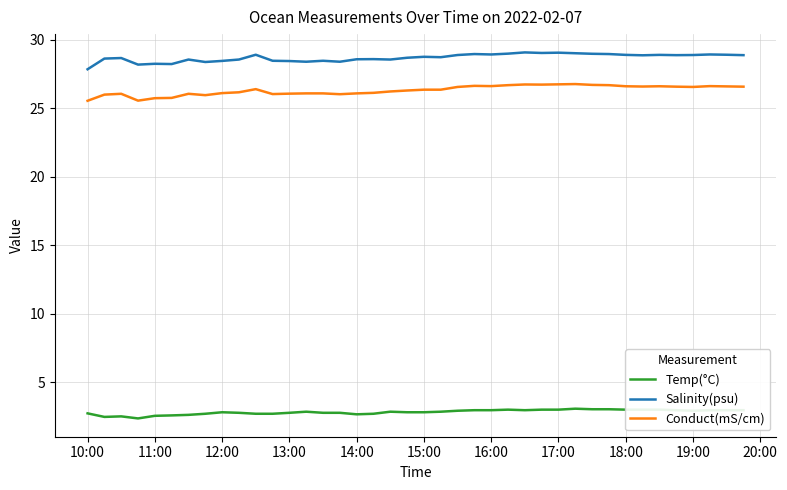

True or false: Salinity(psu) and Temp(°C) intersect in this chart.

False